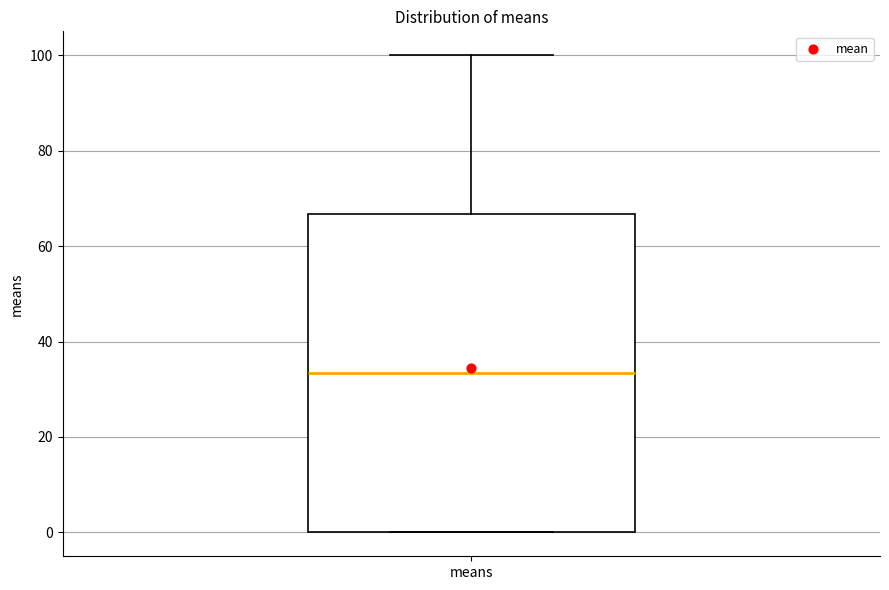

Where is the upper edge of the box for means on the y-axis? The values are not printed on the chart, so give them approximately, as read against the axis.

66